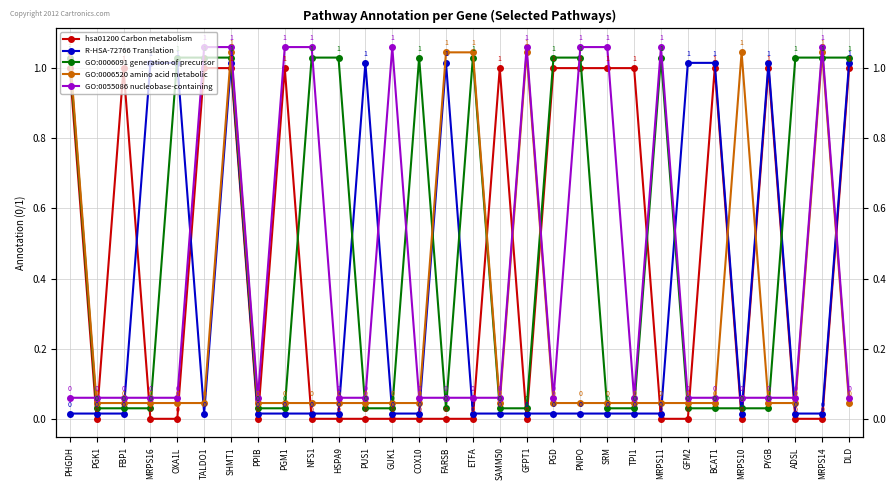

What is the value of the GO:0006520 amino acid metabolic point at the 1st from the left?

1.0